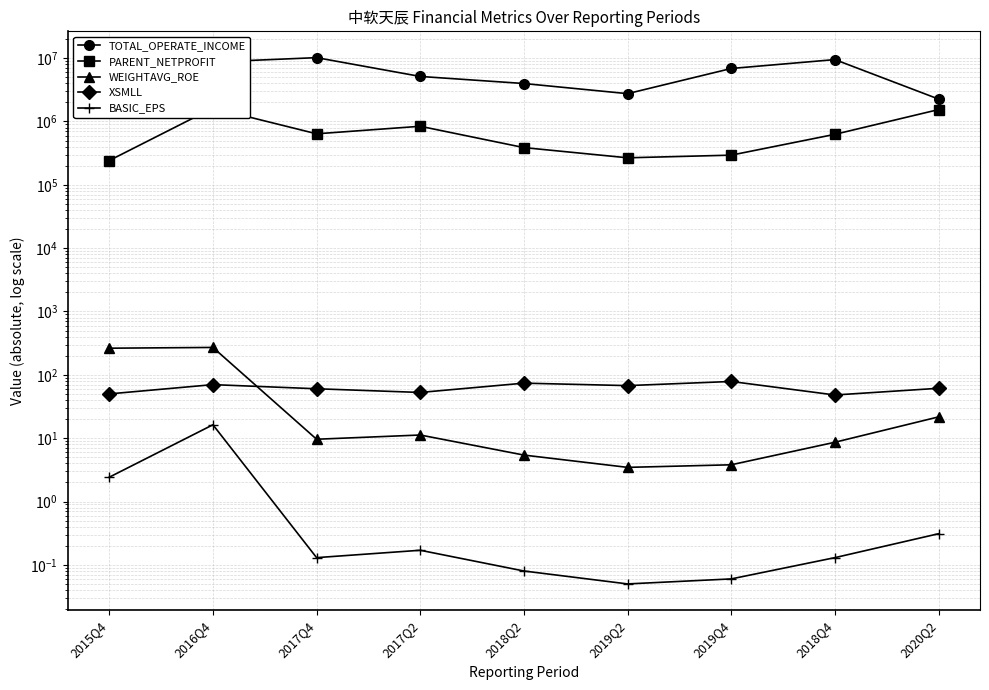

True or false: WEIGHTAVG_ROE has more than 0 points higher than both neighbors.

True